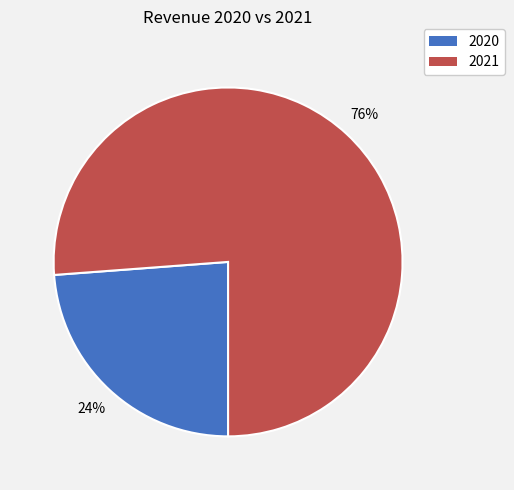

Do 2021 and 2020 together represent more than half of the pie?

Yes